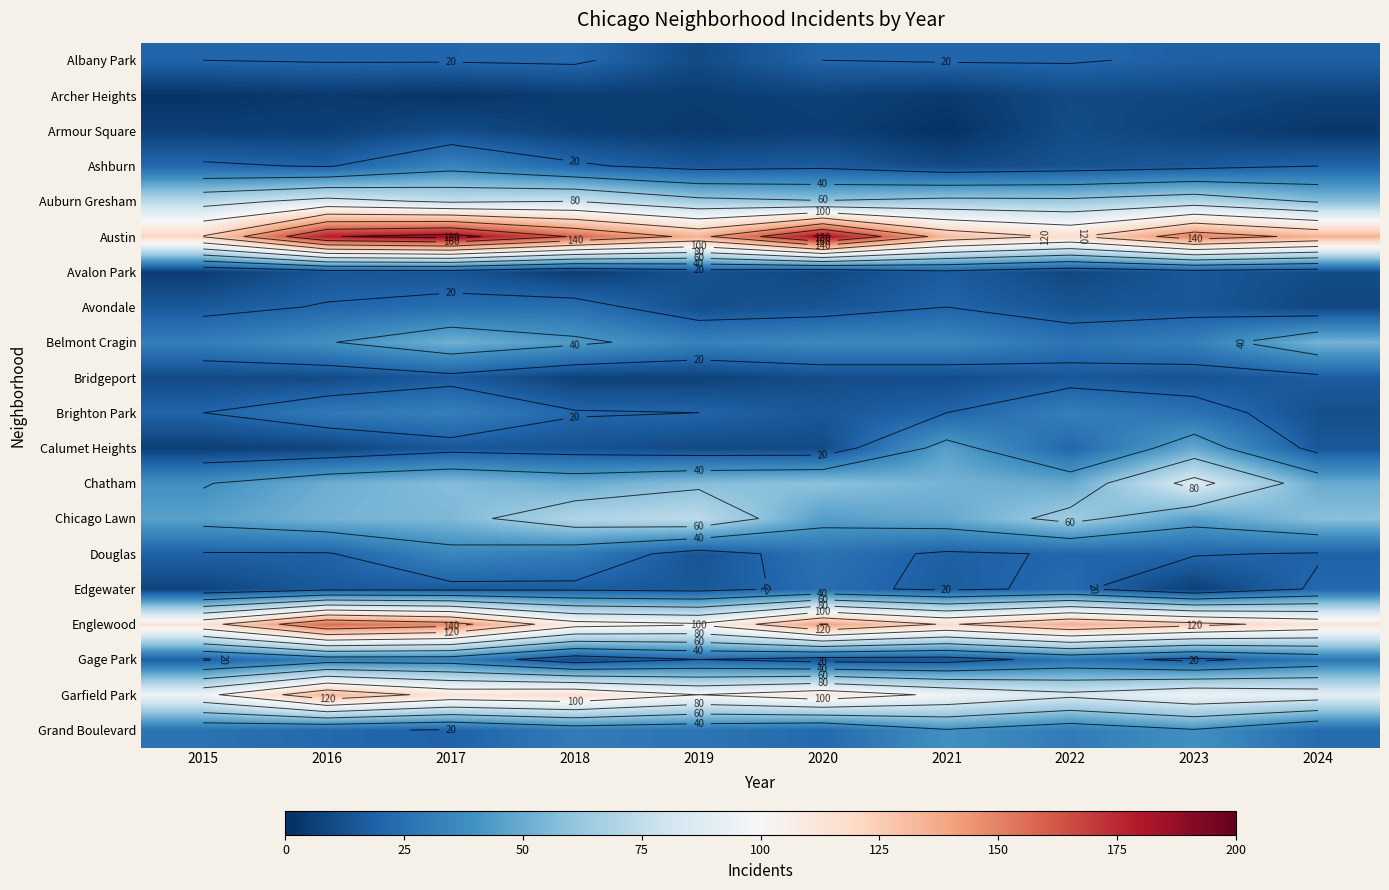

What is the sum of the Avalon Park values at 2016 and 2019?

27